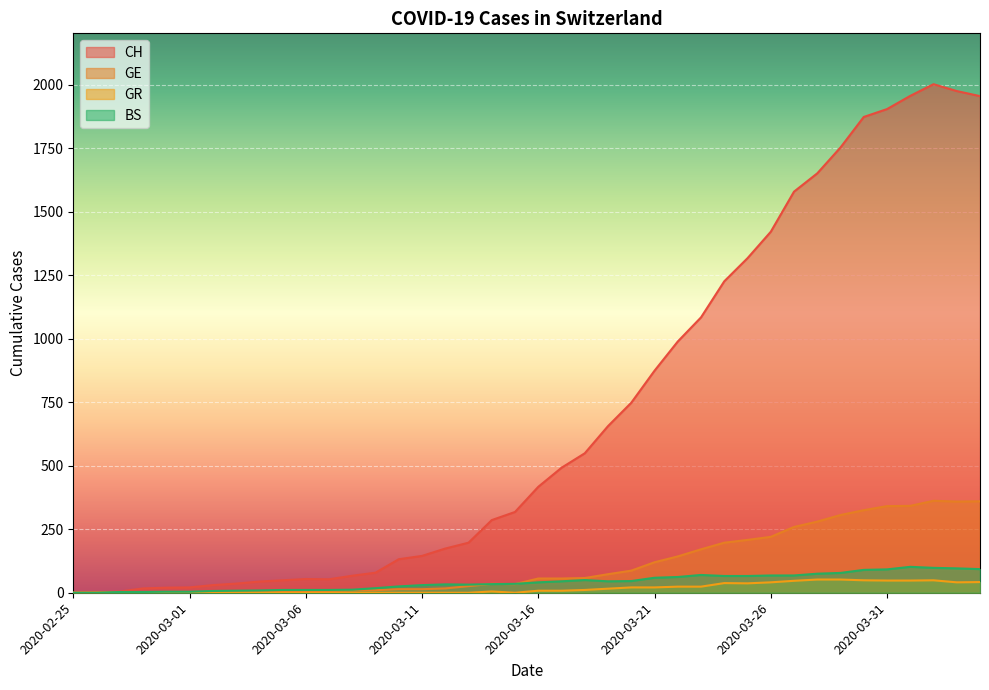

What is the sum of all BS values?

1700